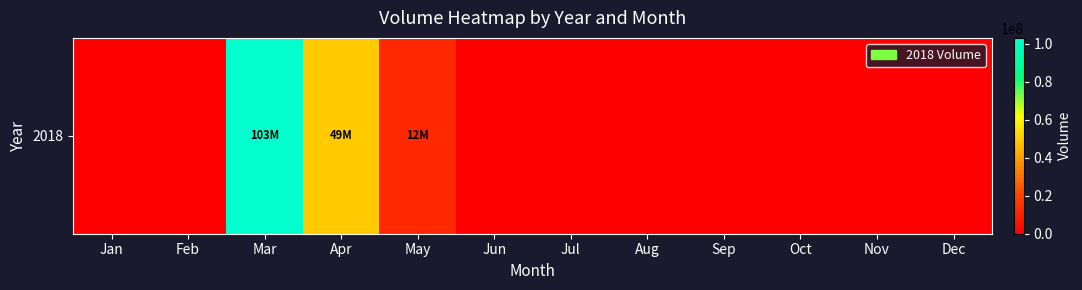

Which category has the highest value across all series?

Mar